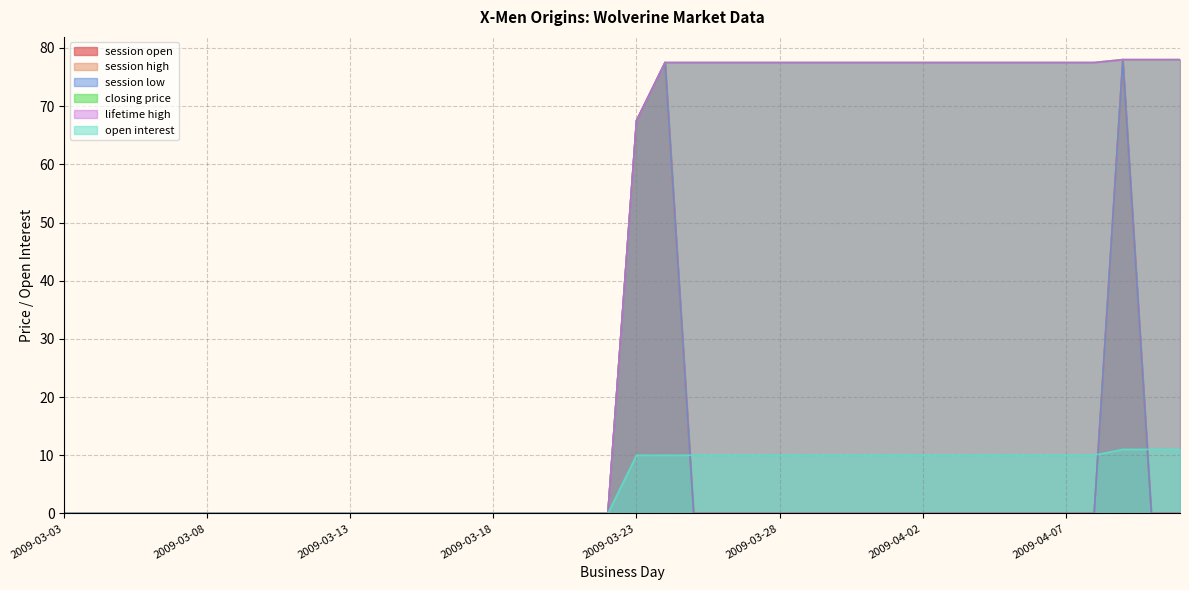

At which category does the chart reach its minimum across all series?

2009-03-03